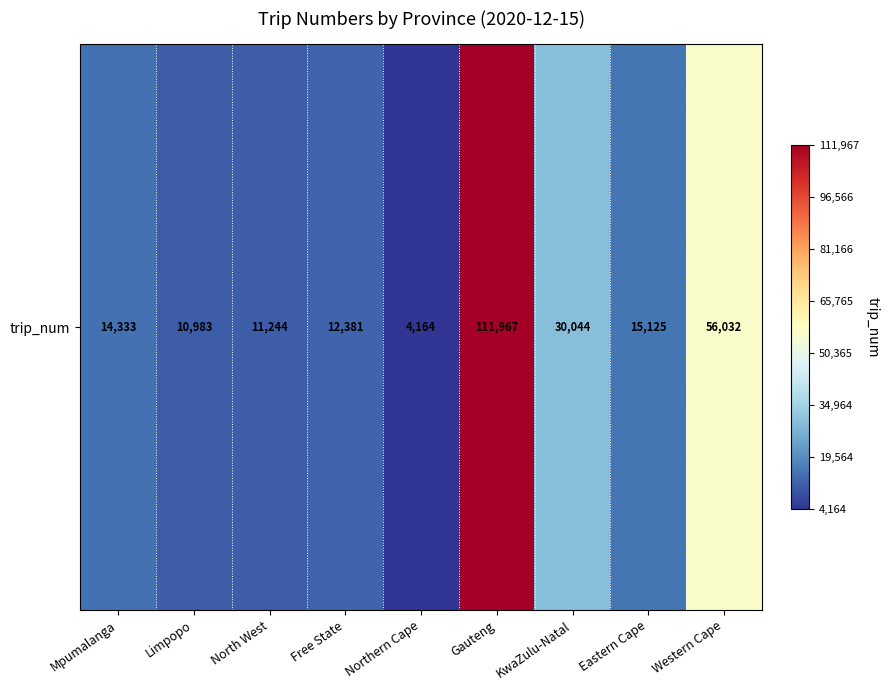

What is the sum of all values?

266273